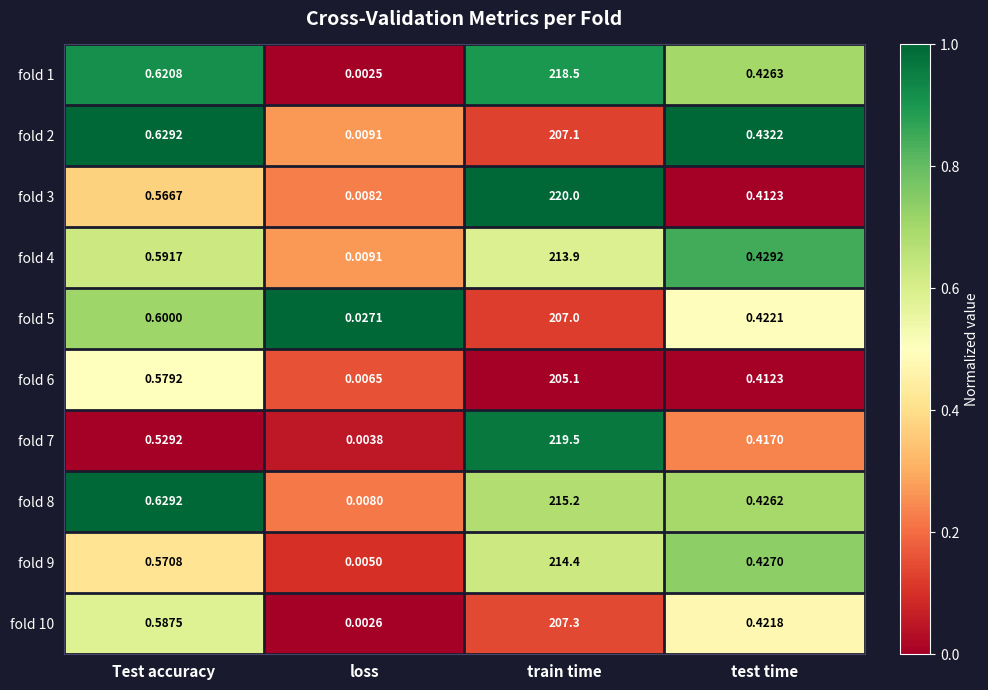

Which label corresponds to the smallest value in the chart?

loss